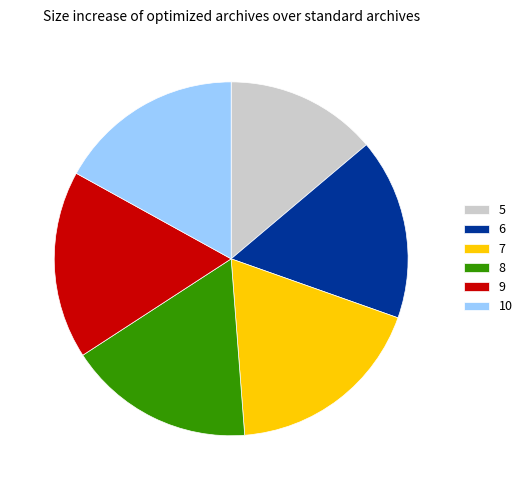

Approximately how many times larger is the value at 10 compared to 6?

1.0